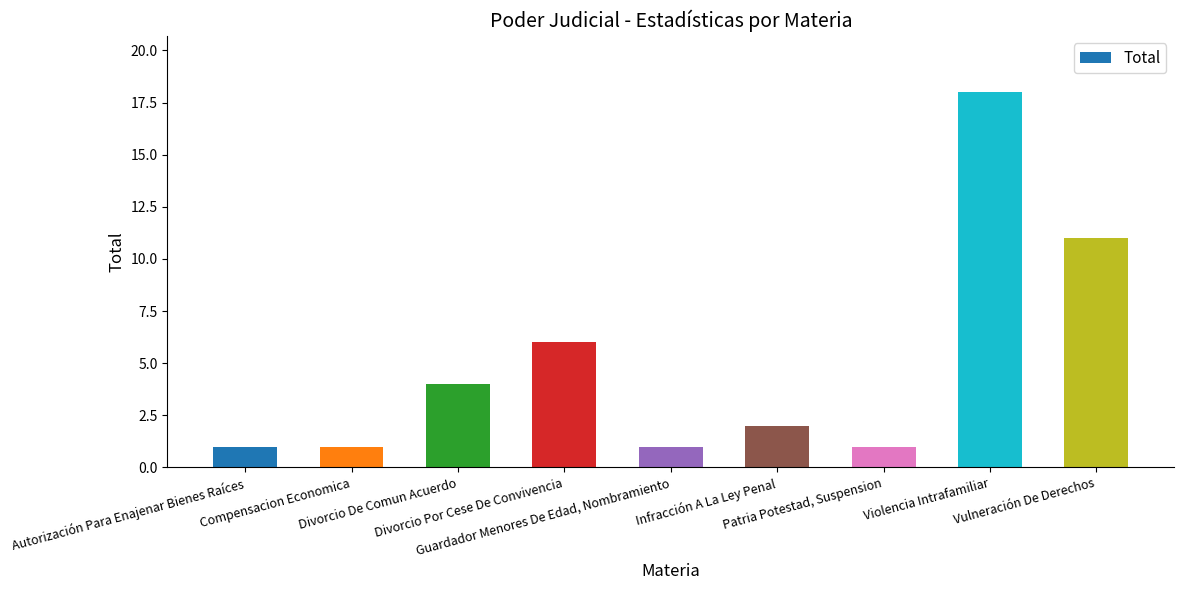

Reading right to left, what are all the values shown in this chart?

Vulneración De Derechos=11	Violencia Intrafamiliar=18	Patria Potestad, Suspension=1	Infracción A La Ley Penal=2	Guardador Menores De Edad, Nombramiento=1	Divorcio Por Cese De Convivencia=6	Divorcio De Comun Acuerdo=4	Compensacion Economica=1	Autorización Para Enajenar Bienes Raíces=1